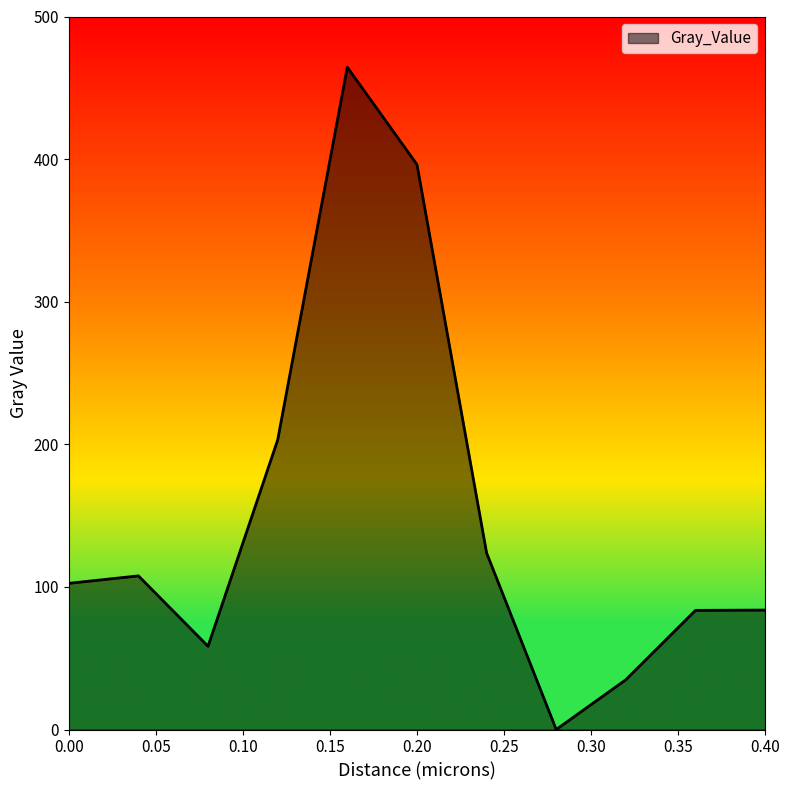

What is the maximum value shown in the chart?

464.4